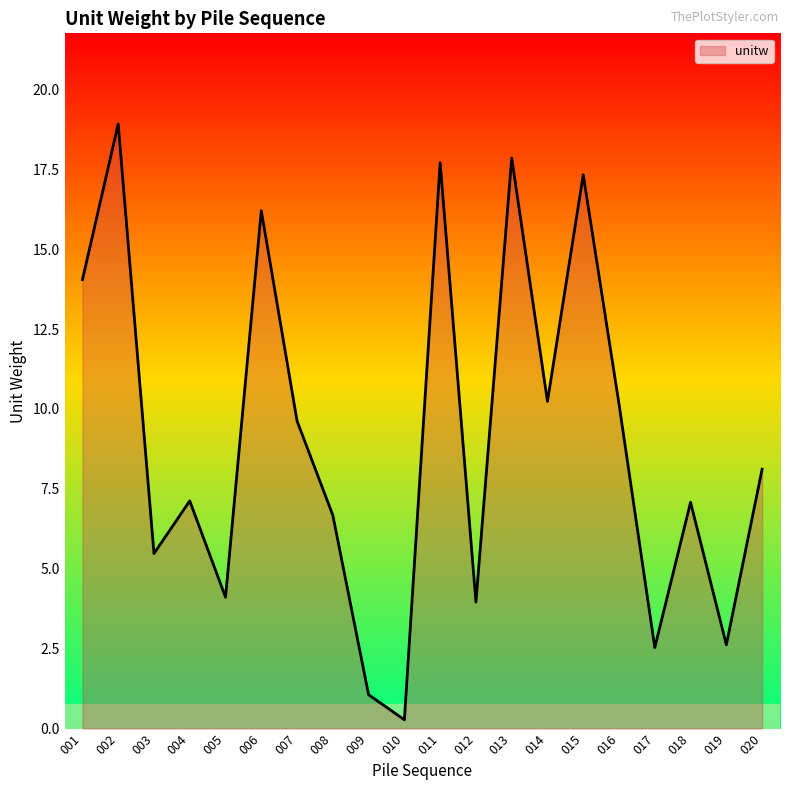

Which category has the lowest value across all series?

010